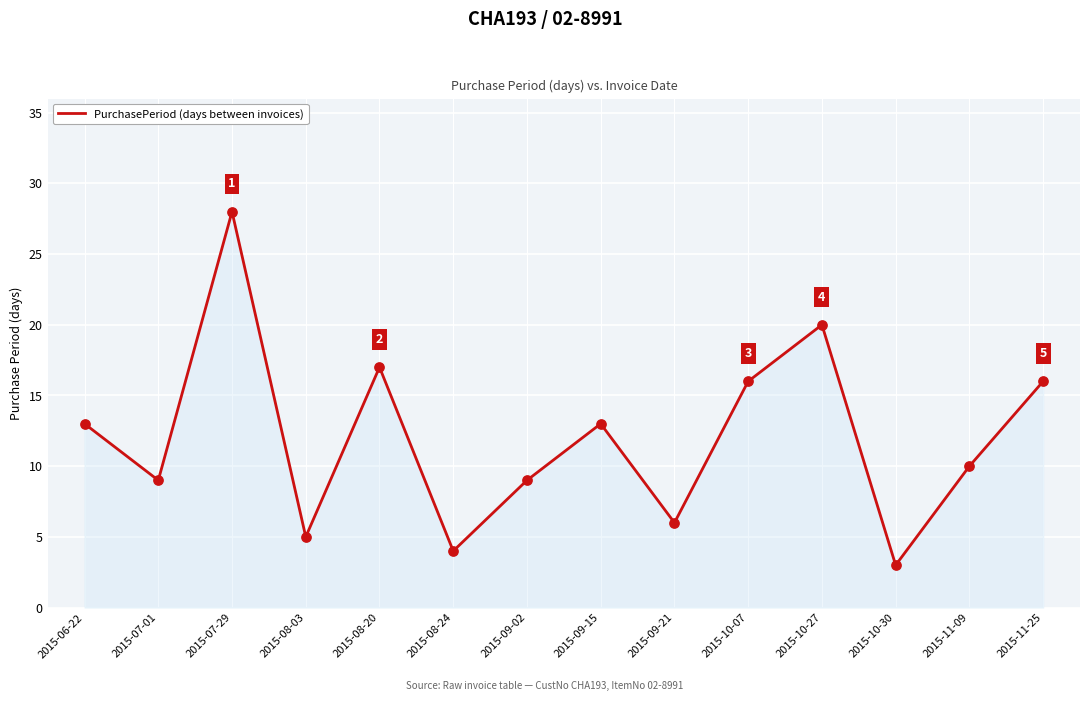

Which has a higher value, 2015-10-27 or 2015-09-21?

2015-10-27